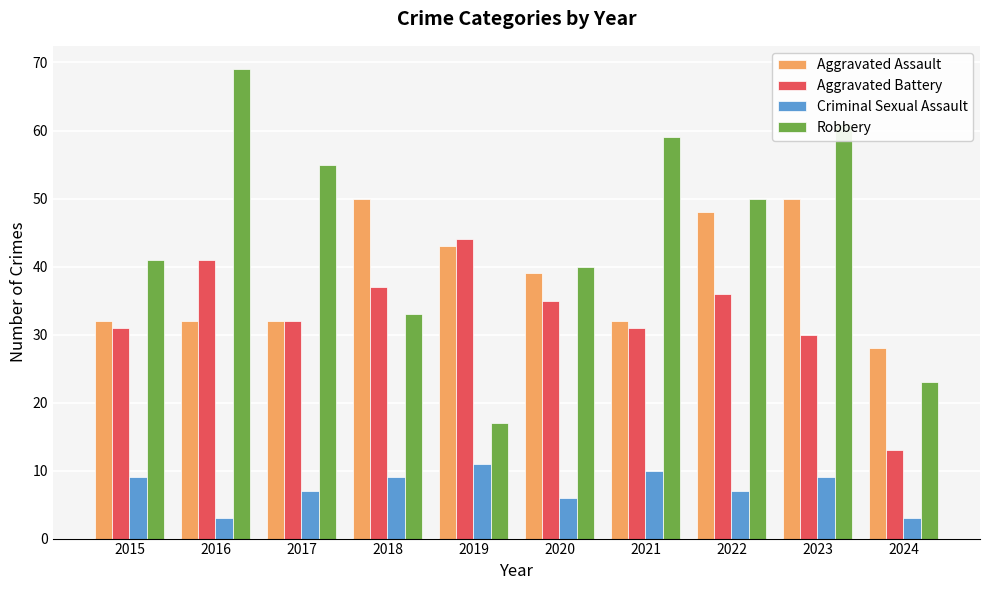

What is the total value across all series at 2016?

145